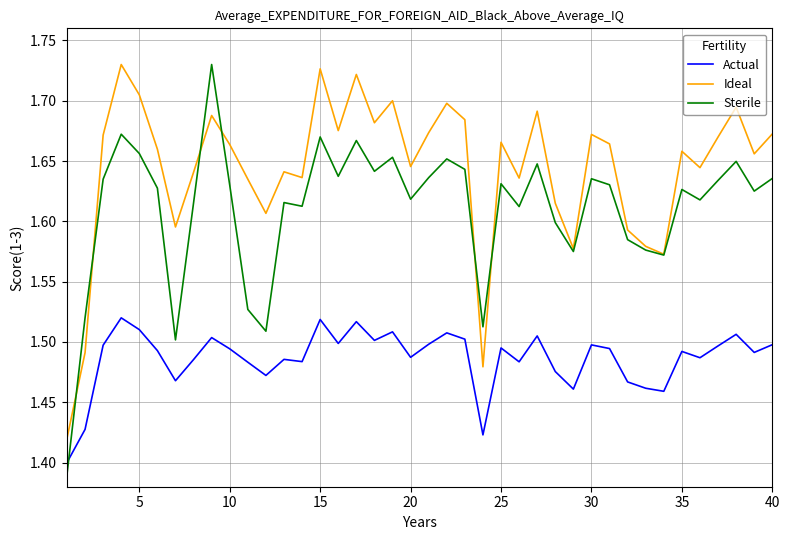

True or false: Actual and Ideal cross at least once.

False